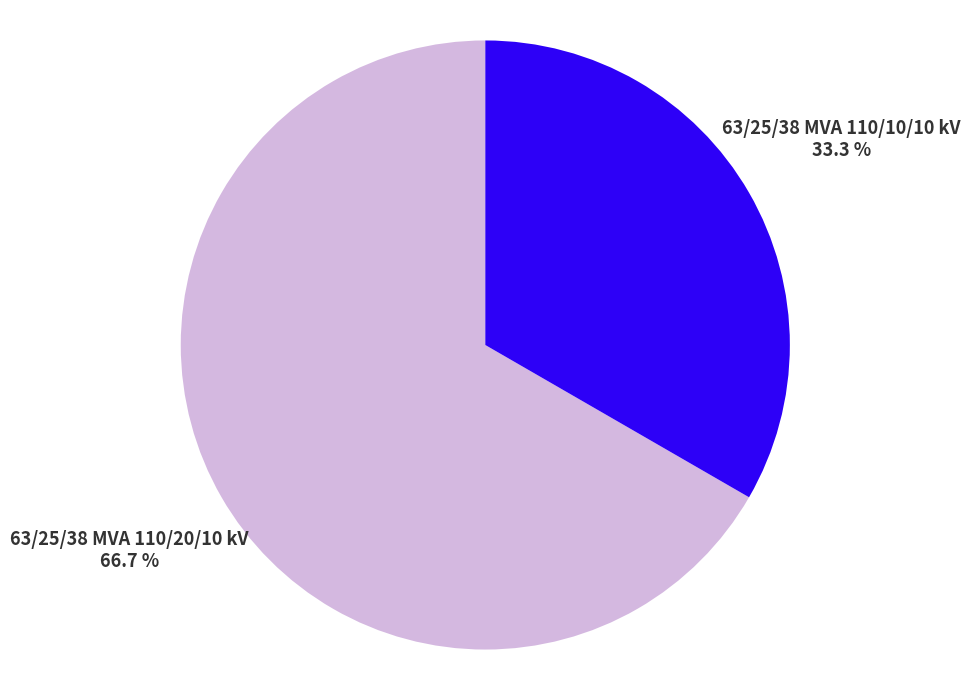

Is 63/25/38 MVA 110/20/10 kV the majority of the pie?

Yes